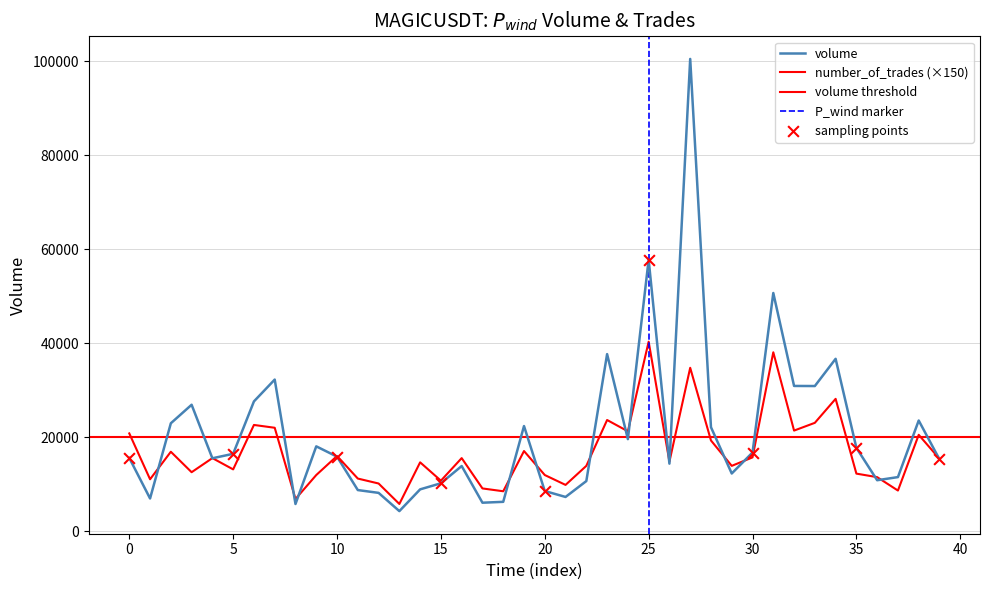

At how many categories does at least one series exceed 7019?

38